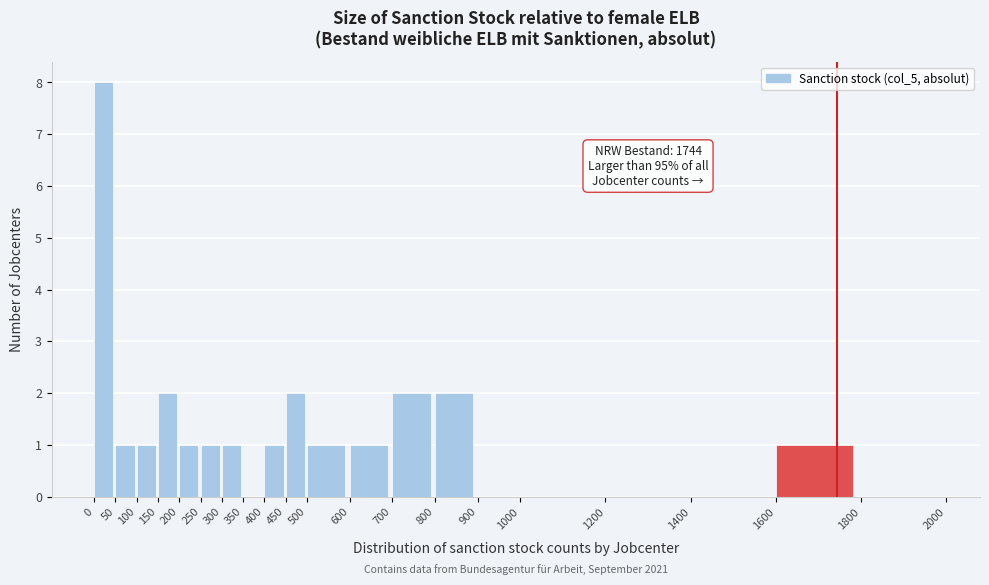

Which range on the x-axis has the tallest bar?

0 to 50